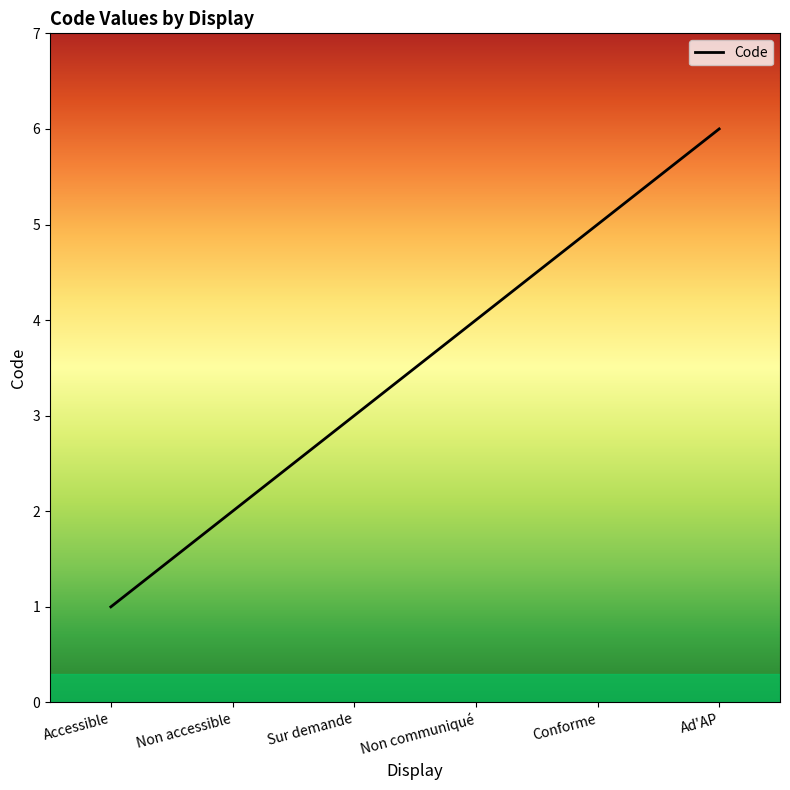

What is the ratio of the value at Accessible to the value at Sur demande?

0.3